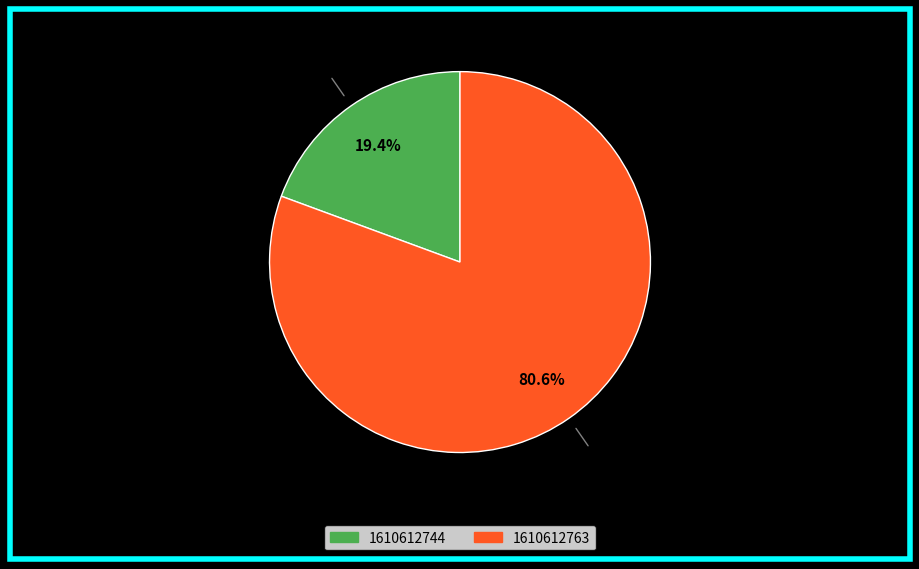

What portion of the pie excludes 1610612744?

80.6%